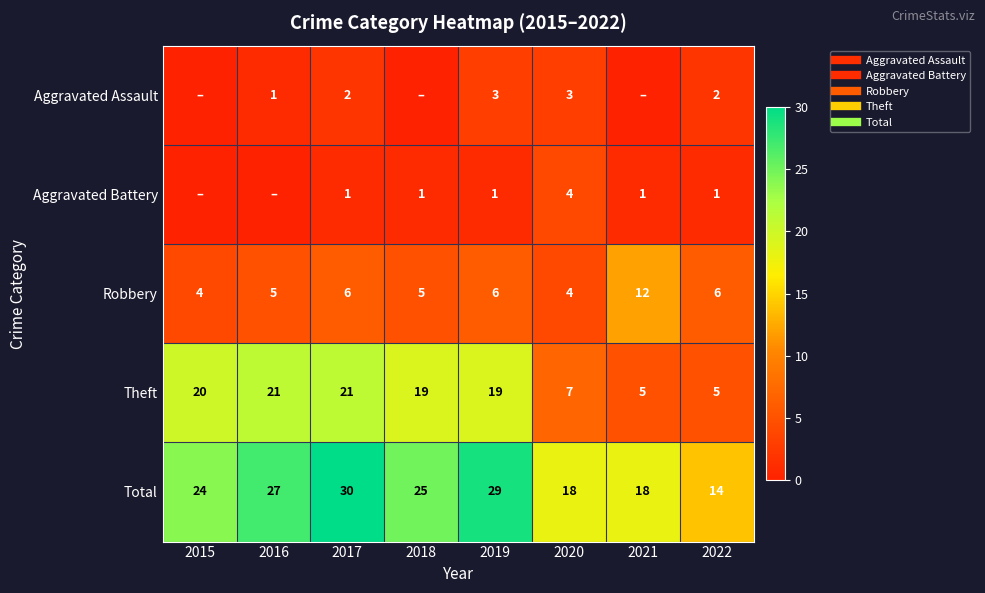

Between 2021 and 2019, which is larger?

2019